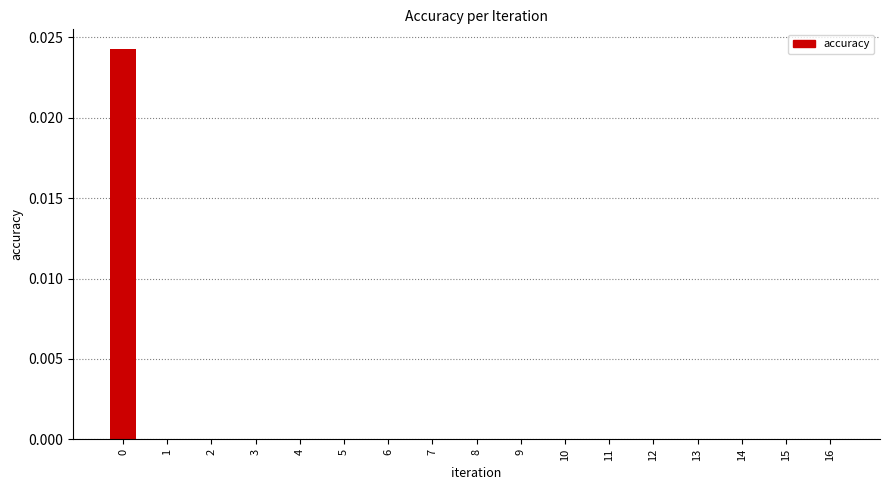

Does the chart contain stacked bars?

No